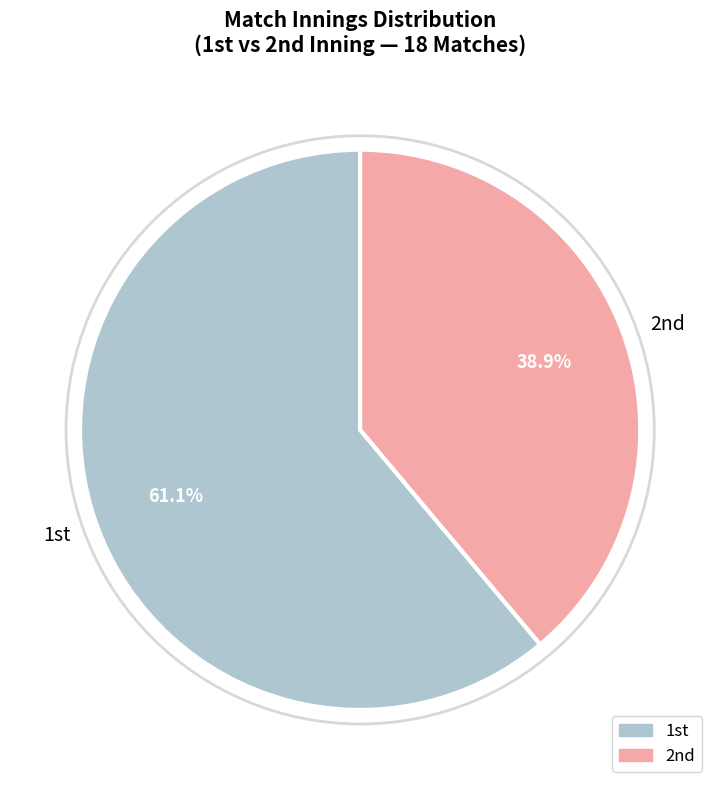

Rank the categories by value from lowest to highest.

2nd, 1st